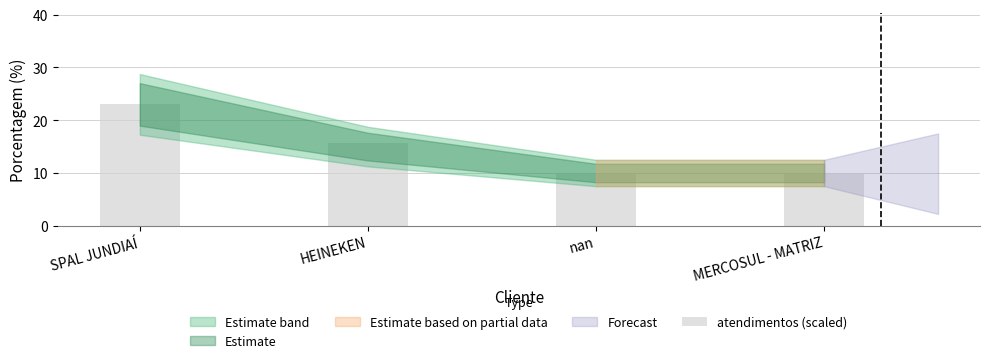

Are the bars horizontal?

No